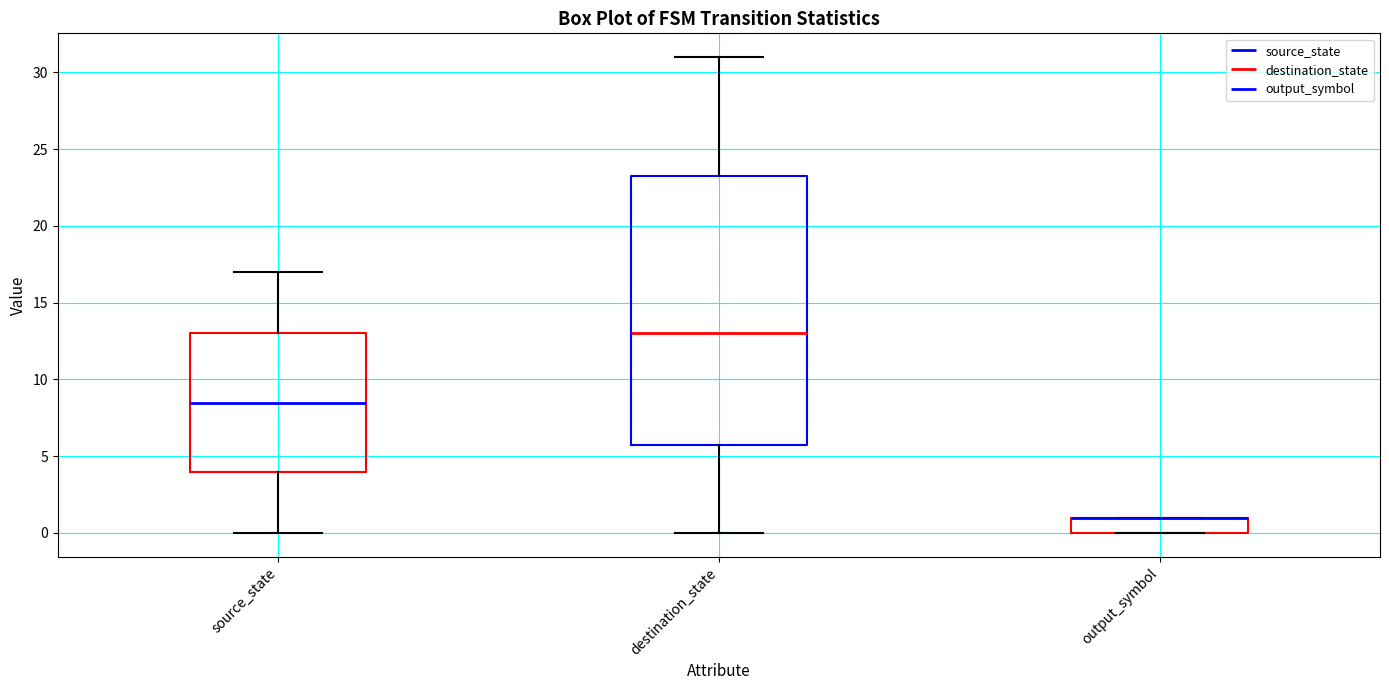

Reading left to right, transcribe this box plot: for each box, give where its median line is, the range the box spans, and where its two whiskers end, as read against the y-axis. The values are not printed on the chart, so give them approximately, as read against the axis.

source_state: median 8.5, box 4.0 to 13.0, whiskers 0.0 to 17.0
destination_state: median 13.0, box 6.0 to 23.5, whiskers 0.0 to 31.0
output_symbol: median 1.0 (drawn on the box's upper edge), box 0.0 to 1.0, whiskers 0.0 to 1.0